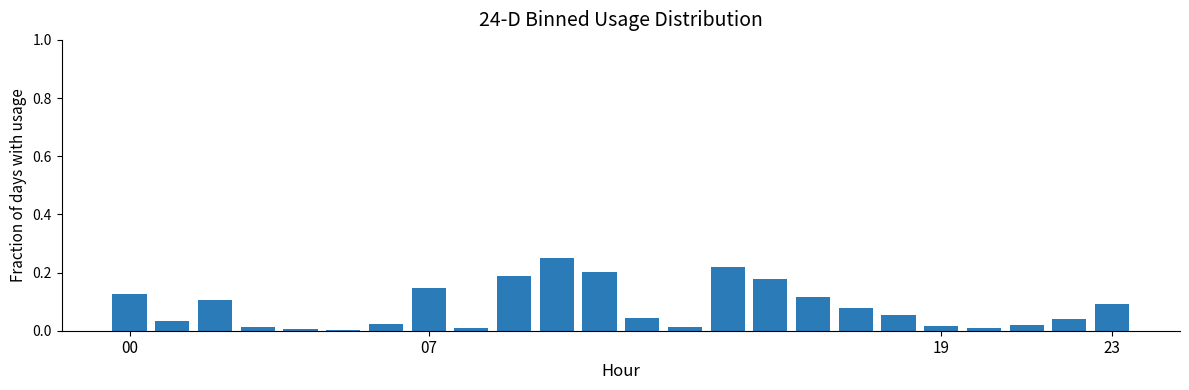

What is the sum of all values?

2.0